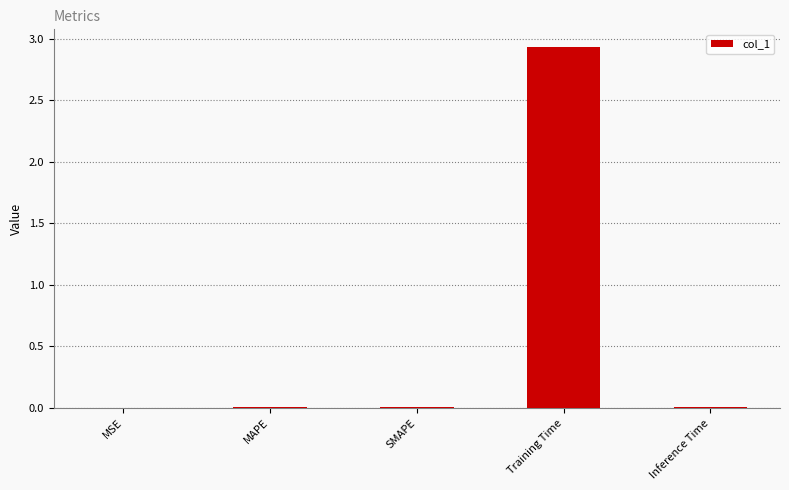

Count the number of categories in the chart.

5